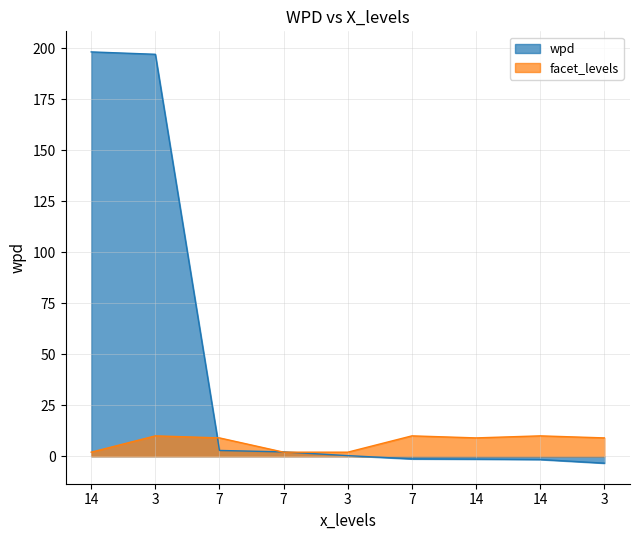

What is the smallest value displayed?

-3.4